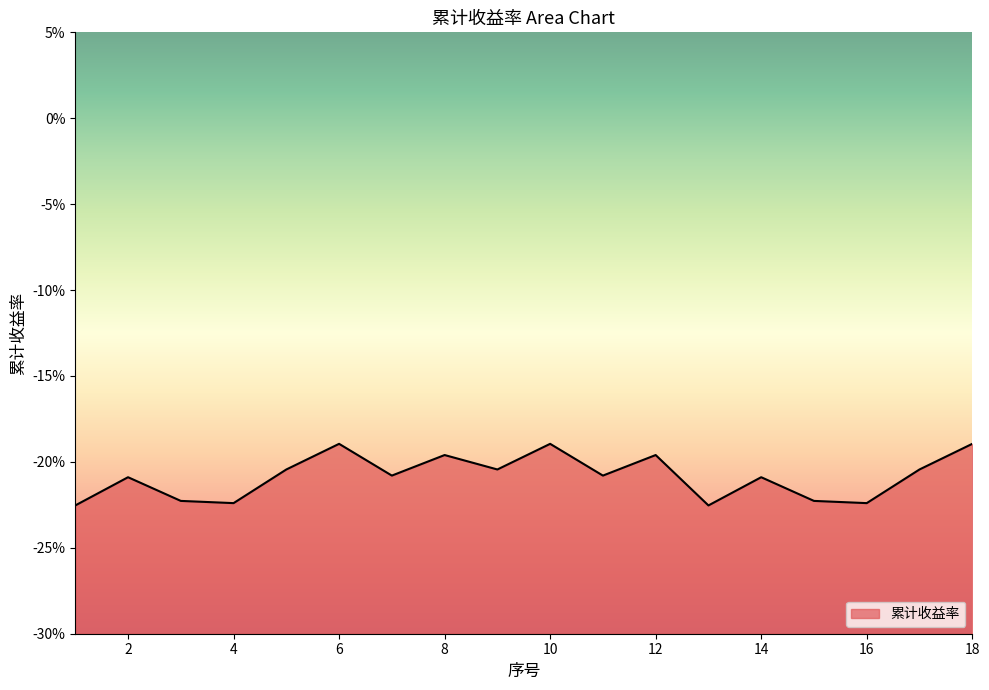

Reading left to right, extract all data points from this chart.

-0.2	-0.2	-0.2	-0.2	-0.2	-0.2	-0.2	-0.2	-0.2	-0.2	-0.2	-0.2	-0.2	-0.2	-0.2	-0.2	-0.2	-0.2